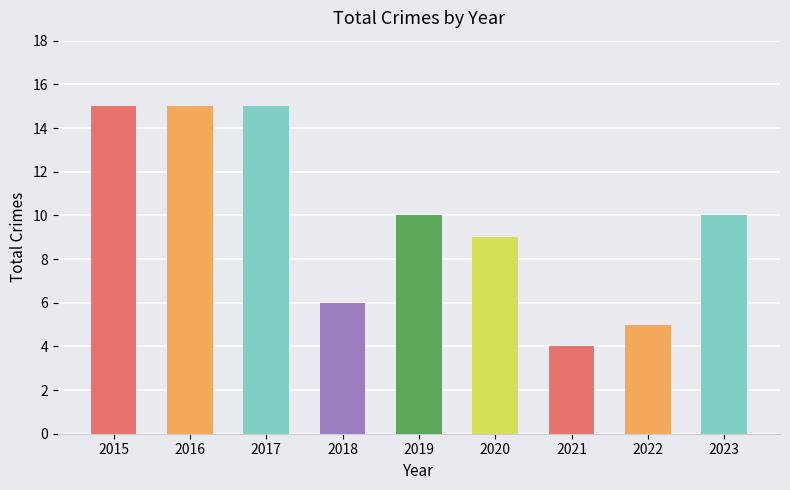

What is the value of the 9th bar from the left?

10